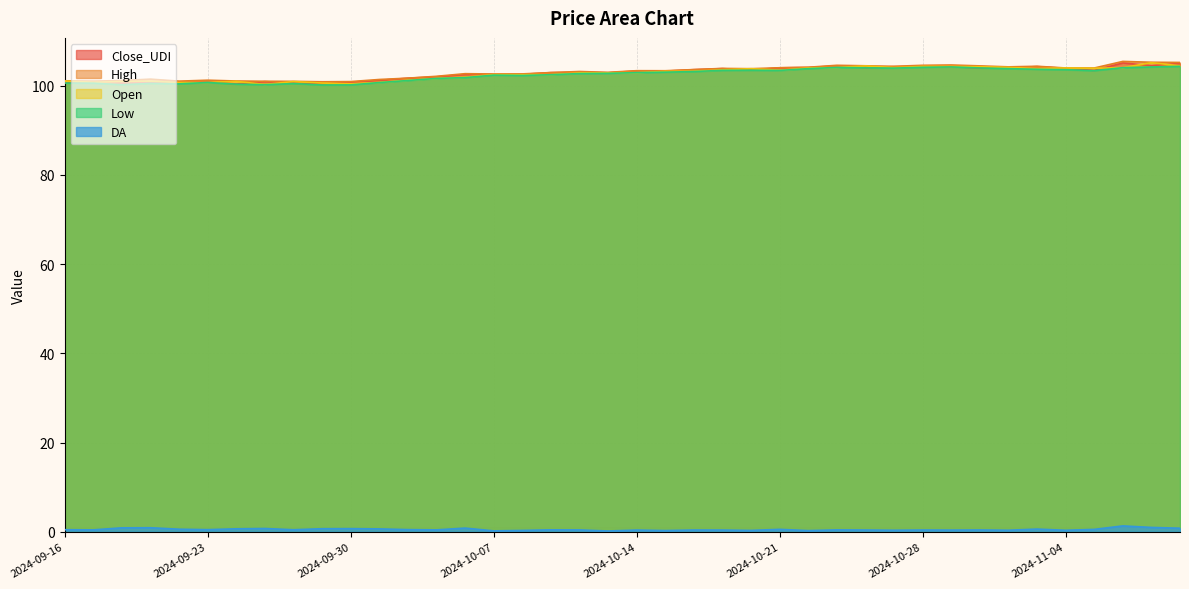

What are all the series names shown in the legend?

Close_UDI, High, Open, Low, DA